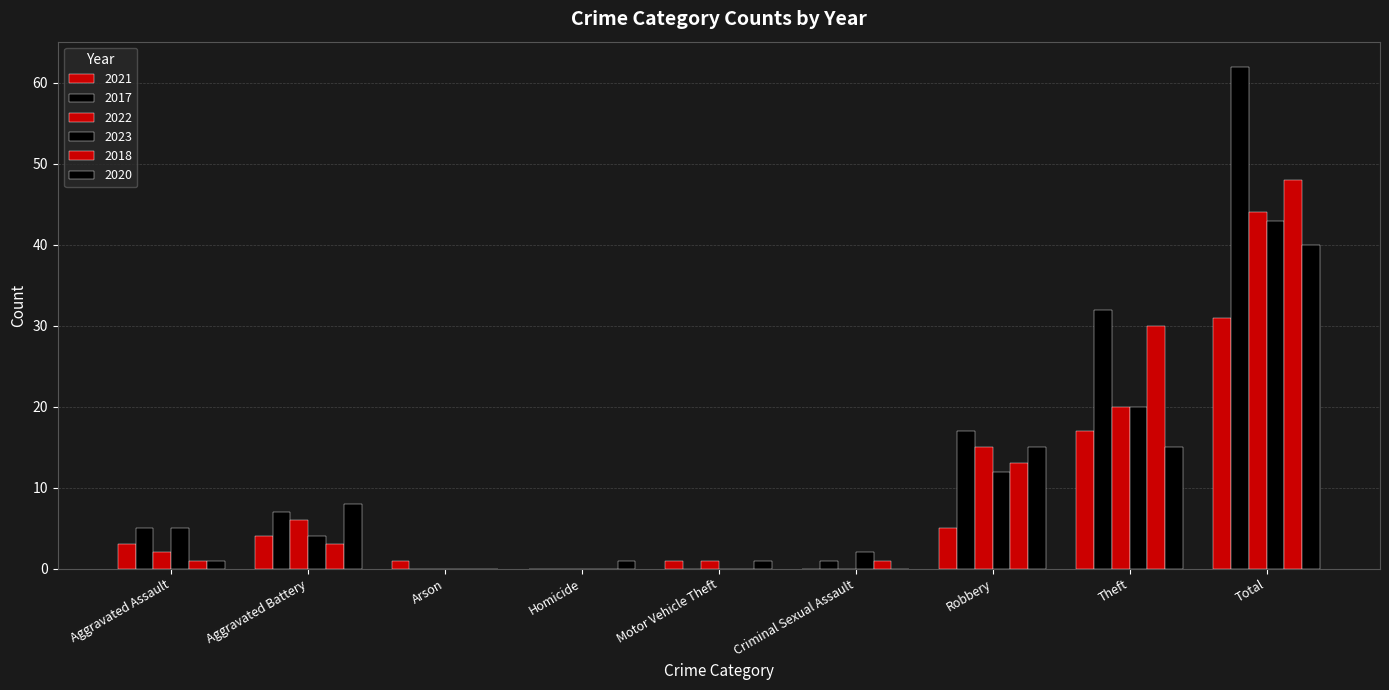

What is the sum of the 2017 values at Motor Vehicle Theft and Aggravated Battery?

7